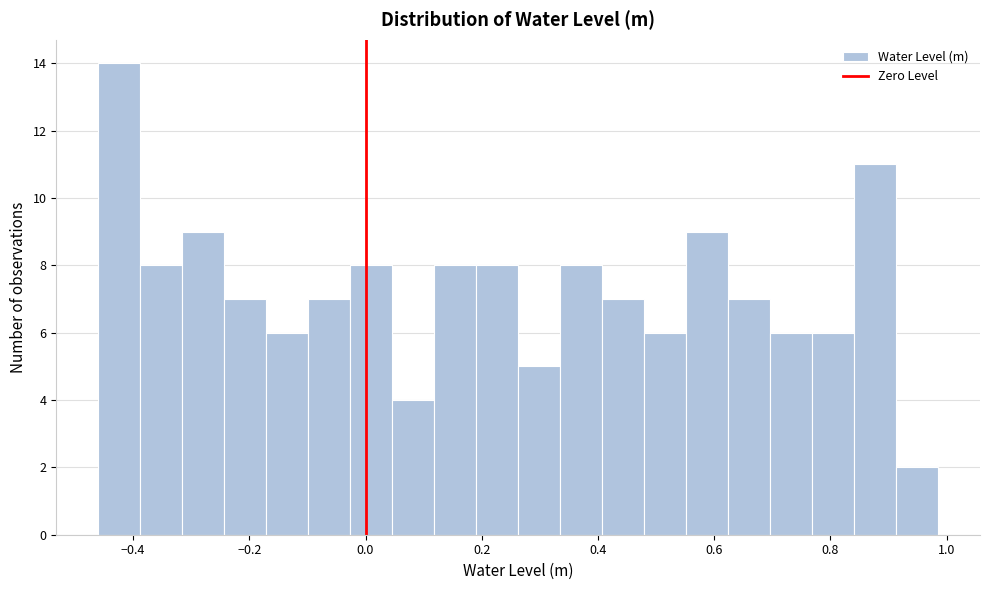

Around what value on the x-axis is the tallest bar? Give the approximate position of its centre, as read against the axis.

-0.42